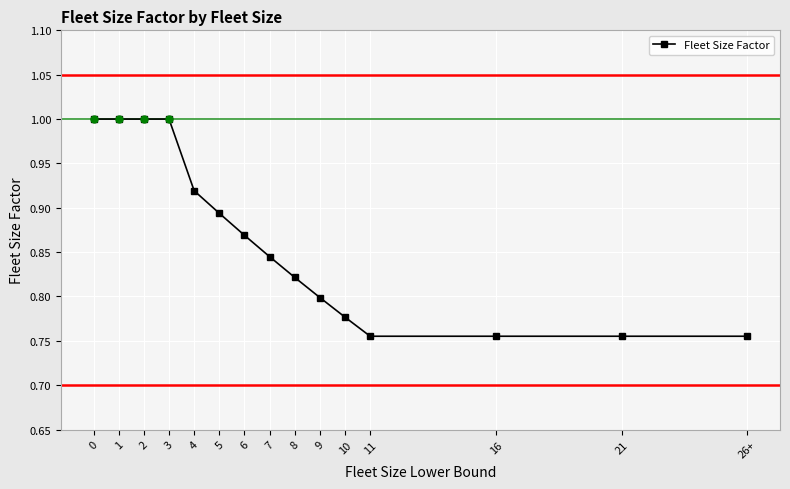

The value at 1 is 1.0. True or false?

True